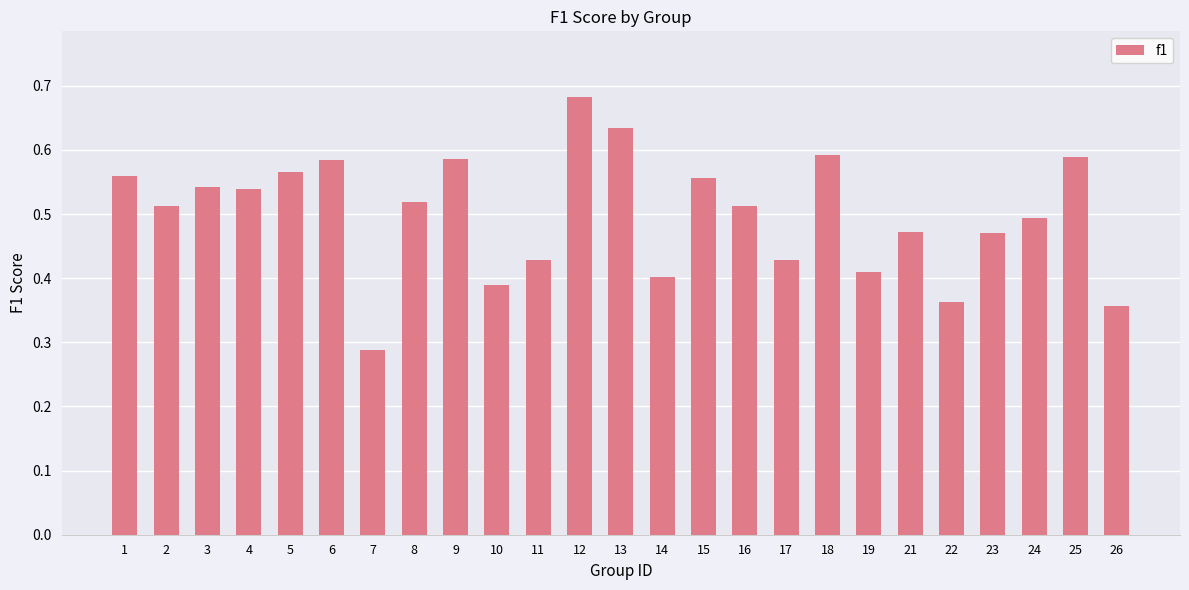

Which label corresponds to the smallest value in the chart?

7